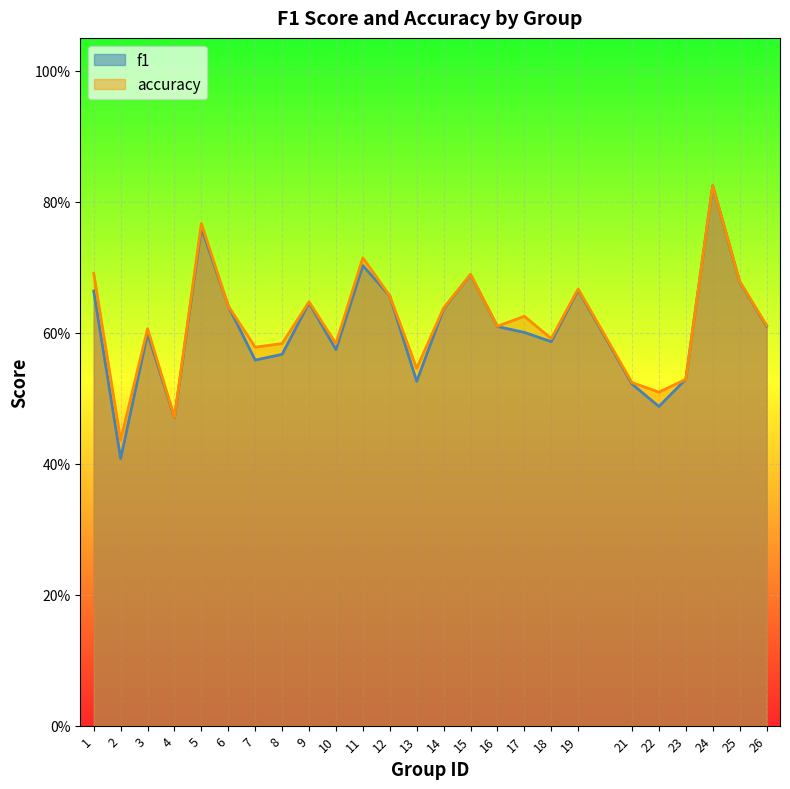

What is the value of the f1 point at the 5th from the left?

0.8